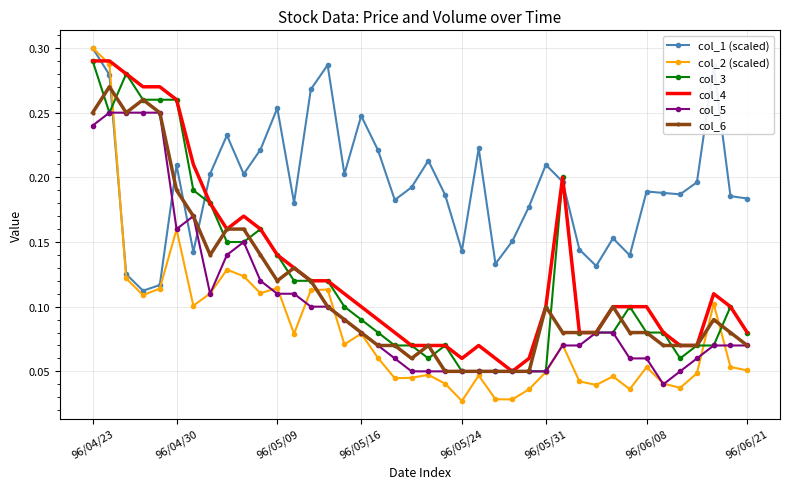

What are all the series names shown in the legend?

col_1 (scaled), col_2 (scaled), col_3, col_4, col_5, col_6